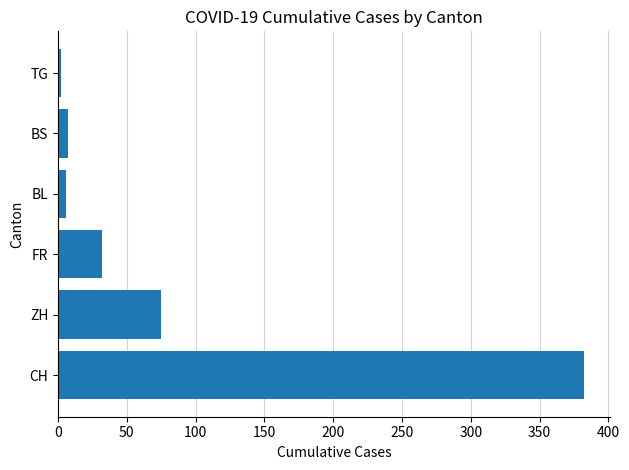

What is the sum of all values?

504